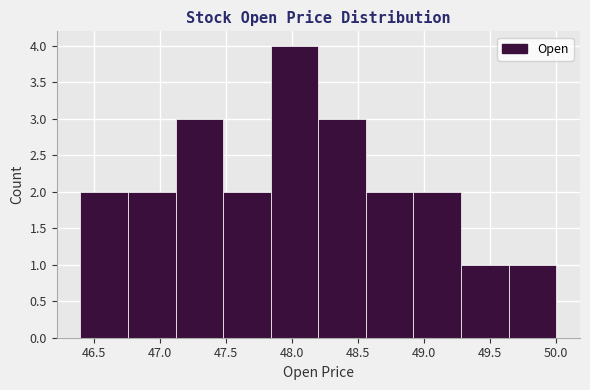

Reading left to right, transcribe this chart: for each bar, give the range it covers on the x-axis and its height. Neither the bar edges nor the heights are printed on the chart, so give them approximately, as read against the axes.

46.40 to 46.75: 2
46.75 to 47.10: 2
47.10 to 47.50: 3
47.50 to 47.85: 2
47.85 to 48.20: 4
48.20 to 48.55: 3
48.55 to 48.90: 2
48.90 to 49.30: 2
49.30 to 49.65: 1
49.65 to 50.00: 1